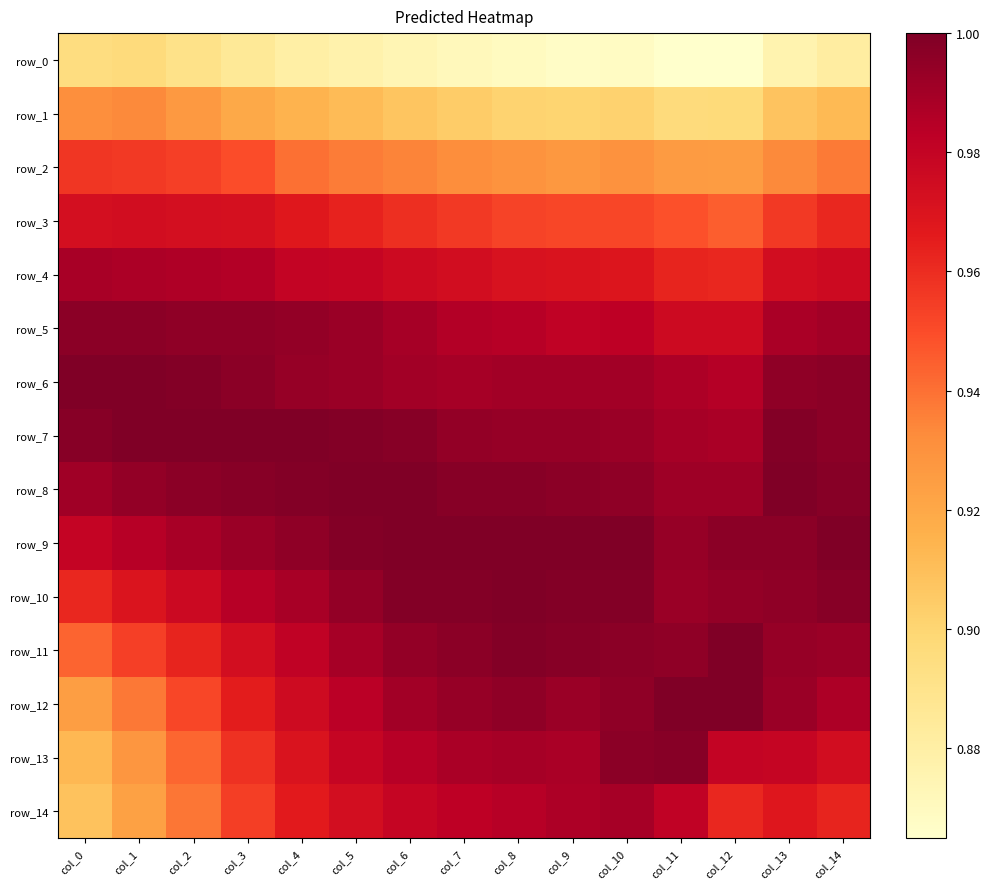

Rank the categories by row_8 value from highest to lowest.

col_5, col_6, col_13, col_4, col_8, col_7, col_14, col_3, col_9, col_2, col_10, col_1, col_12, col_11, col_0